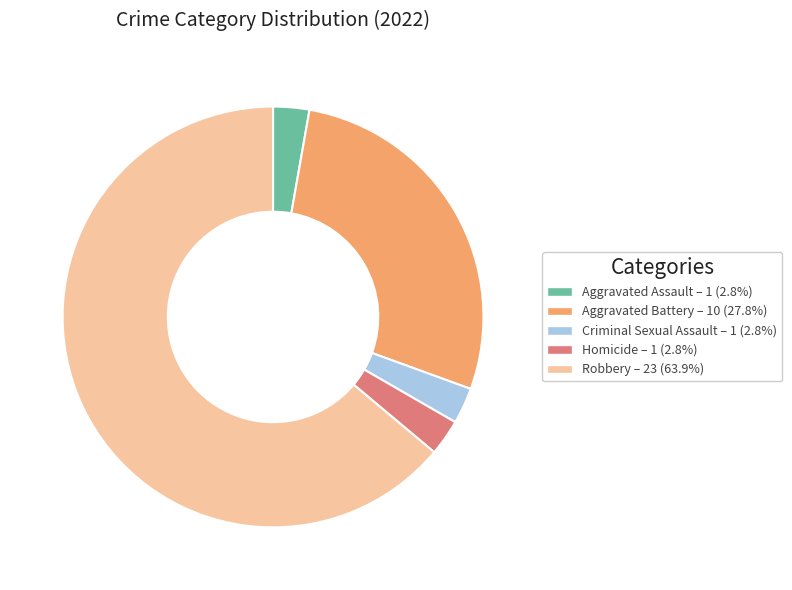

Is there any slice that represents more than half of the pie?

Yes